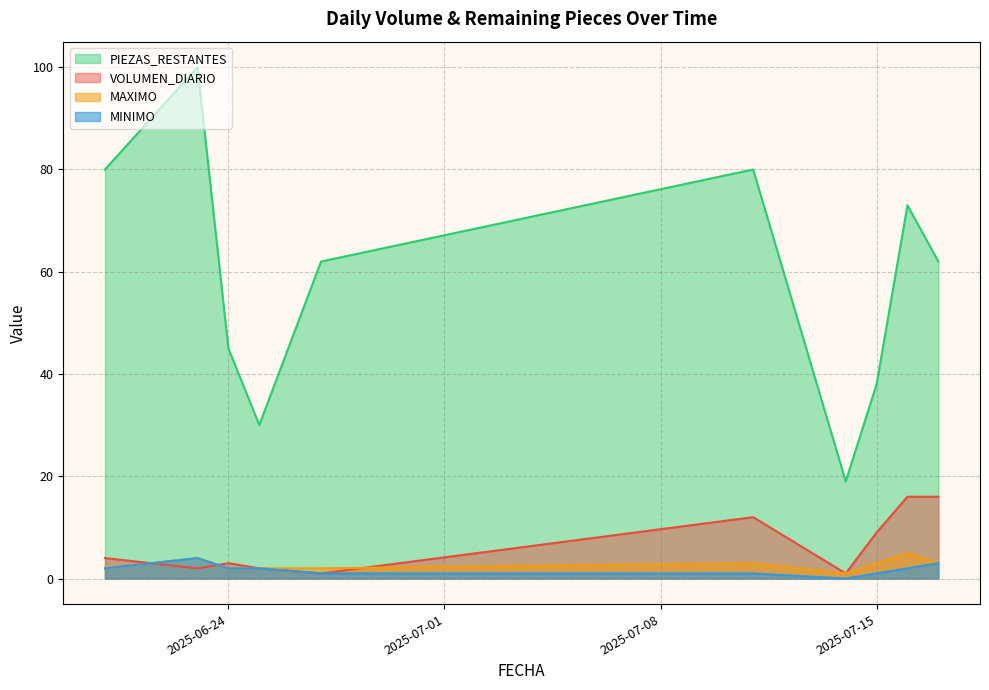

After their last crossing, which series has the higher values: VOLUMEN_DIARIO or MINIMO?

VOLUMEN_DIARIO